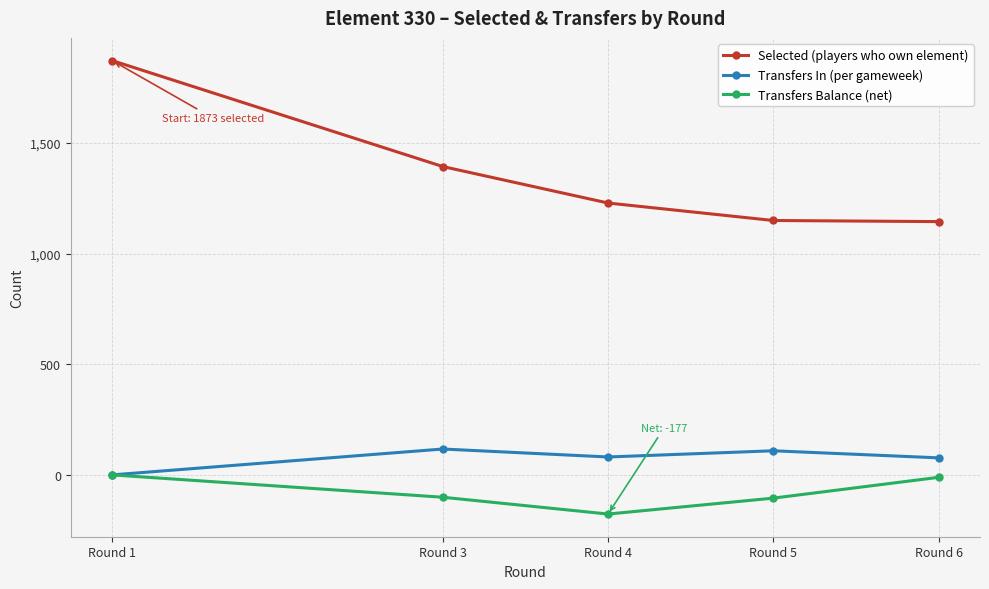

The value of Transfers Balance (net) at Round 6 is -11. True or false?

True